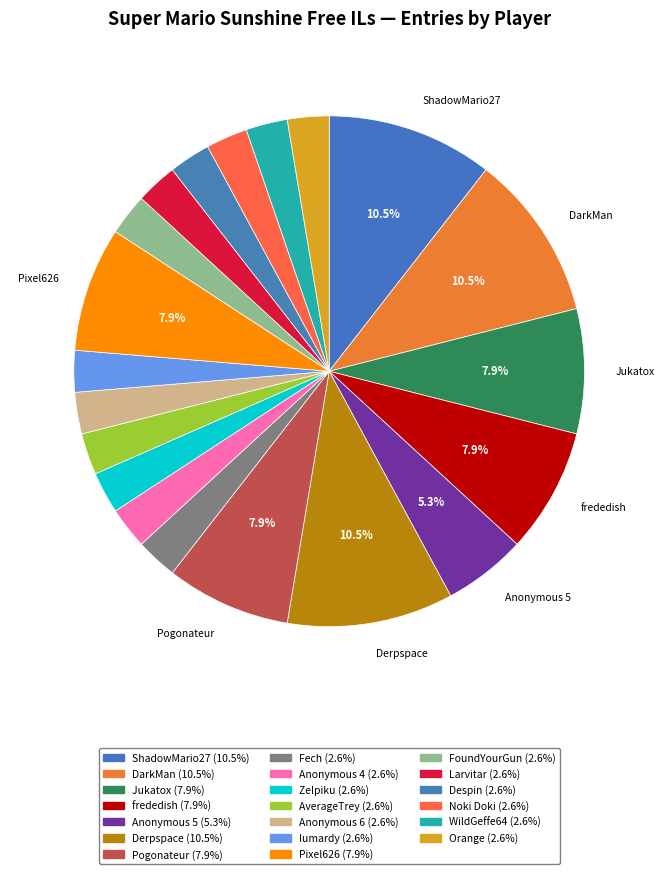

How many segments does this pie chart have?

20